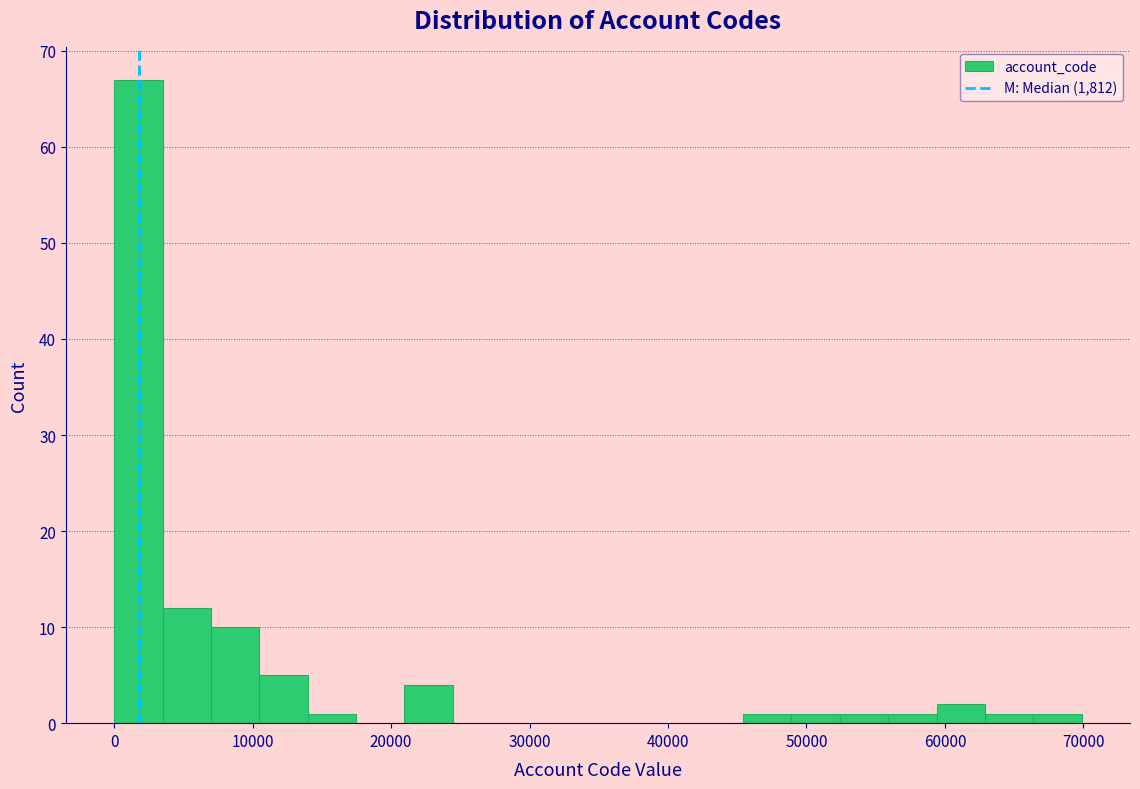

Around what value on the x-axis is the tallest bar? Give the approximate position of its centre, as read against the axis.

2000